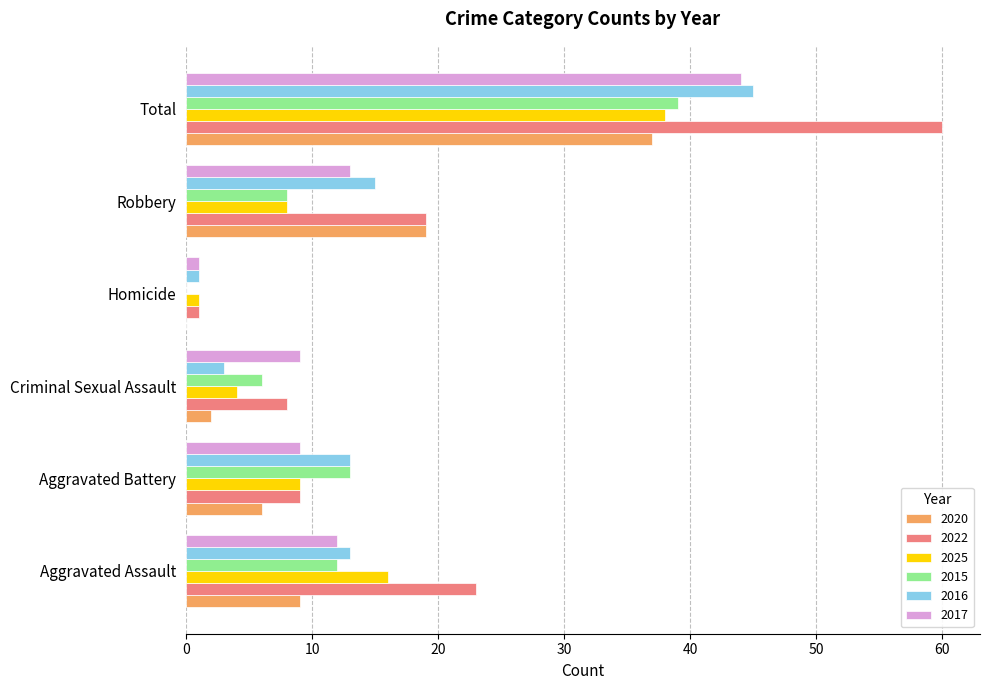

What is the maximum value shown in the chart?

60